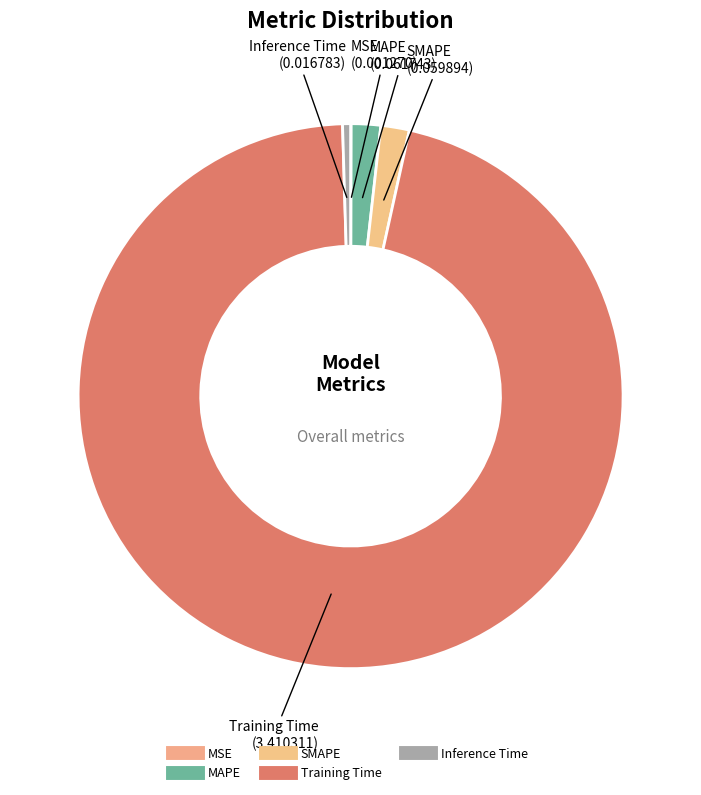

Is the sum of MSE and Training Time greater than half?

Yes